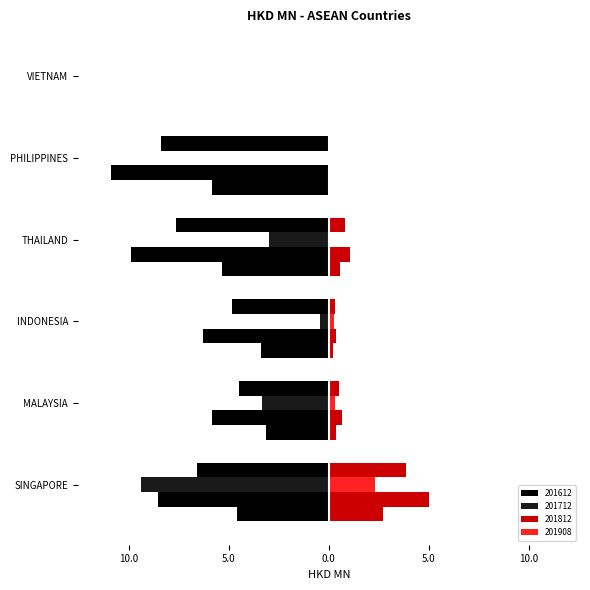

True or false: 201612 has a value of -16.0 at THAILAND.

False